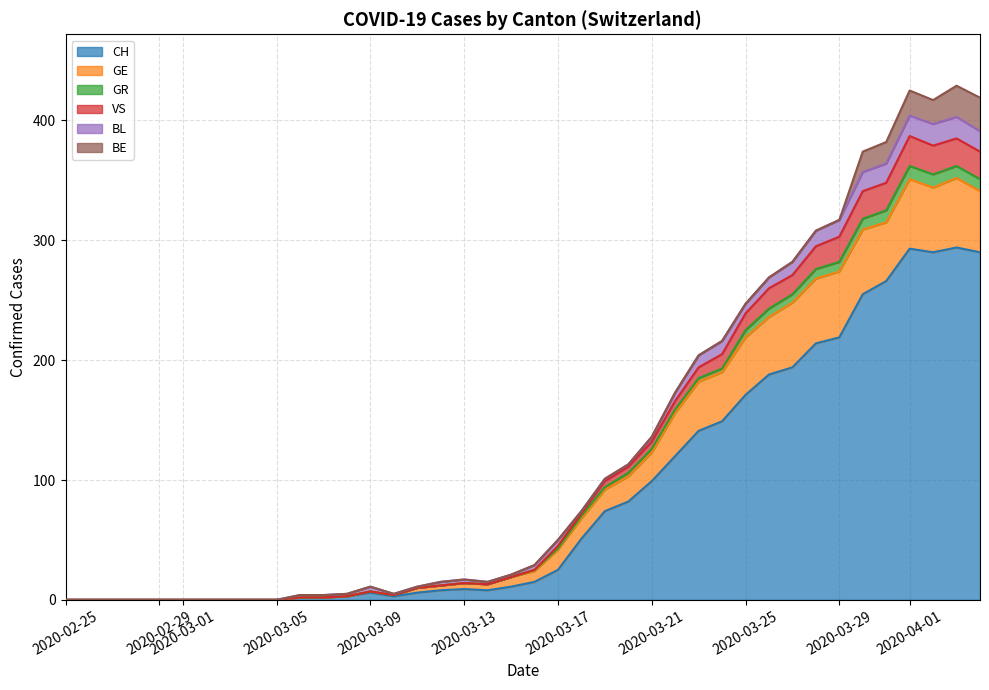

How many lines are shown in the chart?

6